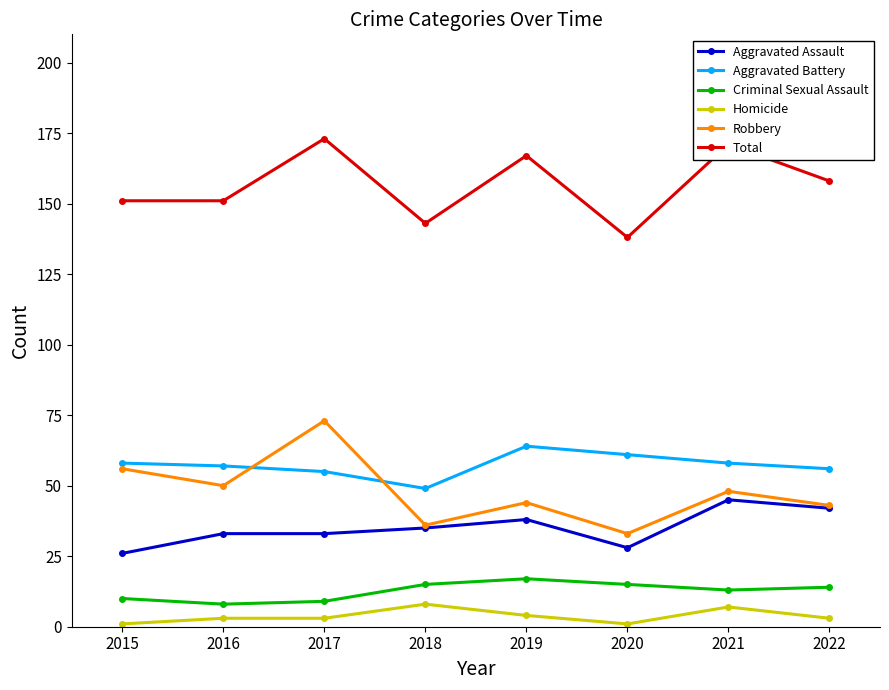

What is the value of the Homicide point at the 5th from the left?

4